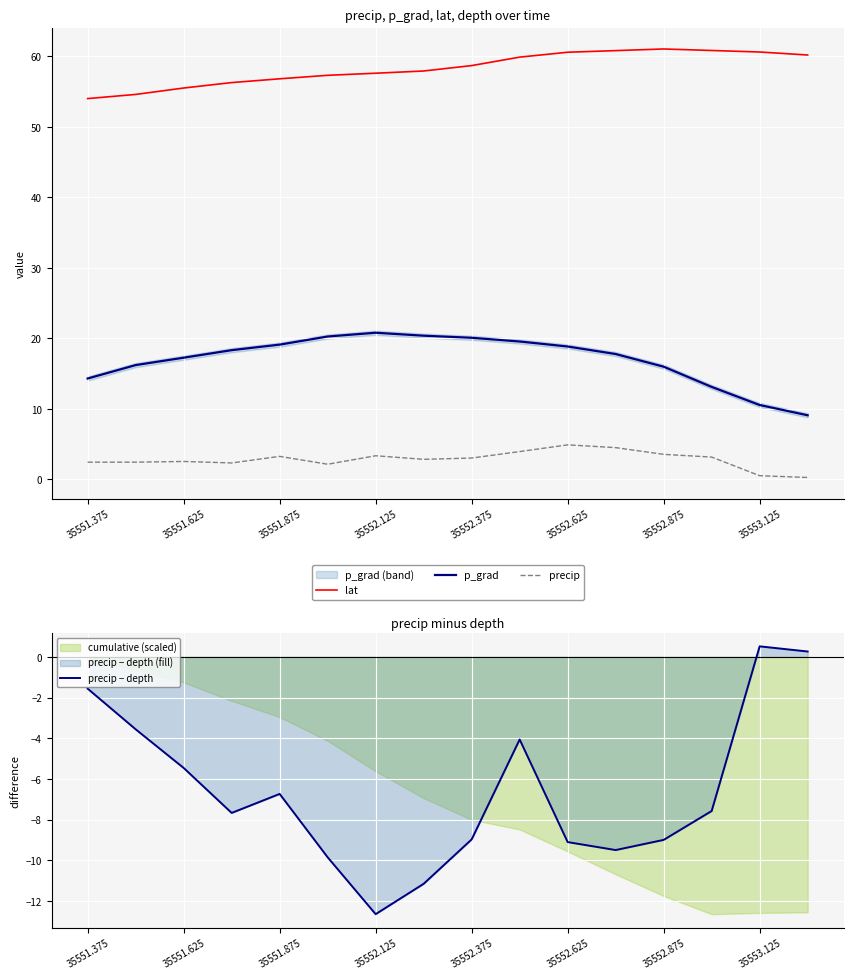

Read the p_grad value at 35552.625.

18.8